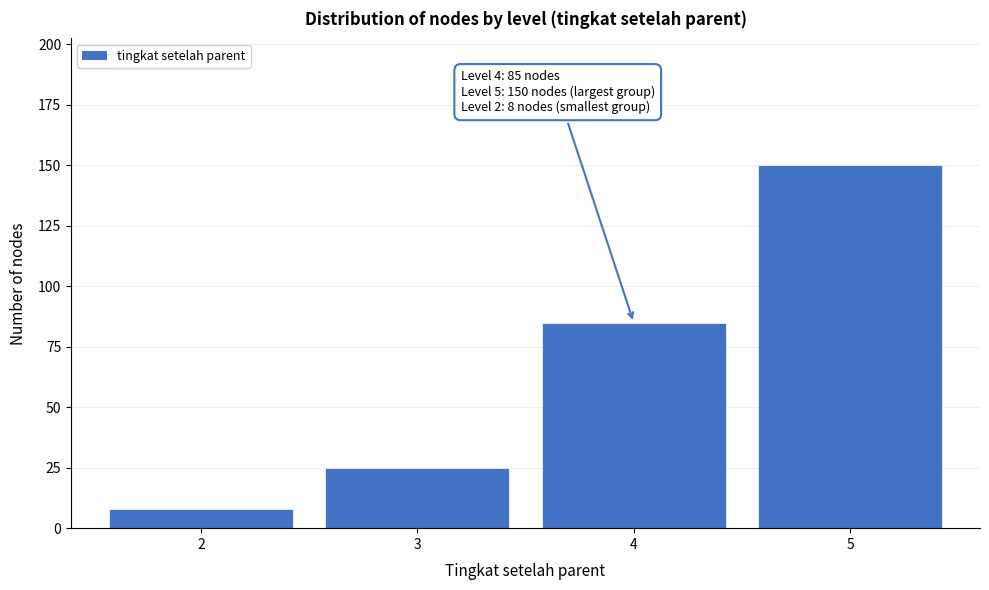

Reading right to left, extract all data points from this chart.

150	85	25	8